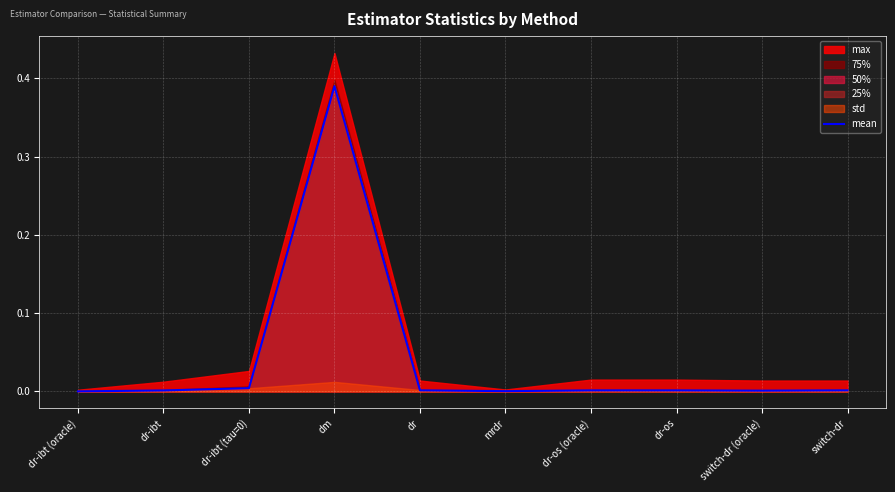

Which category has the lowest value across all series?

dr-ibt (oracle)